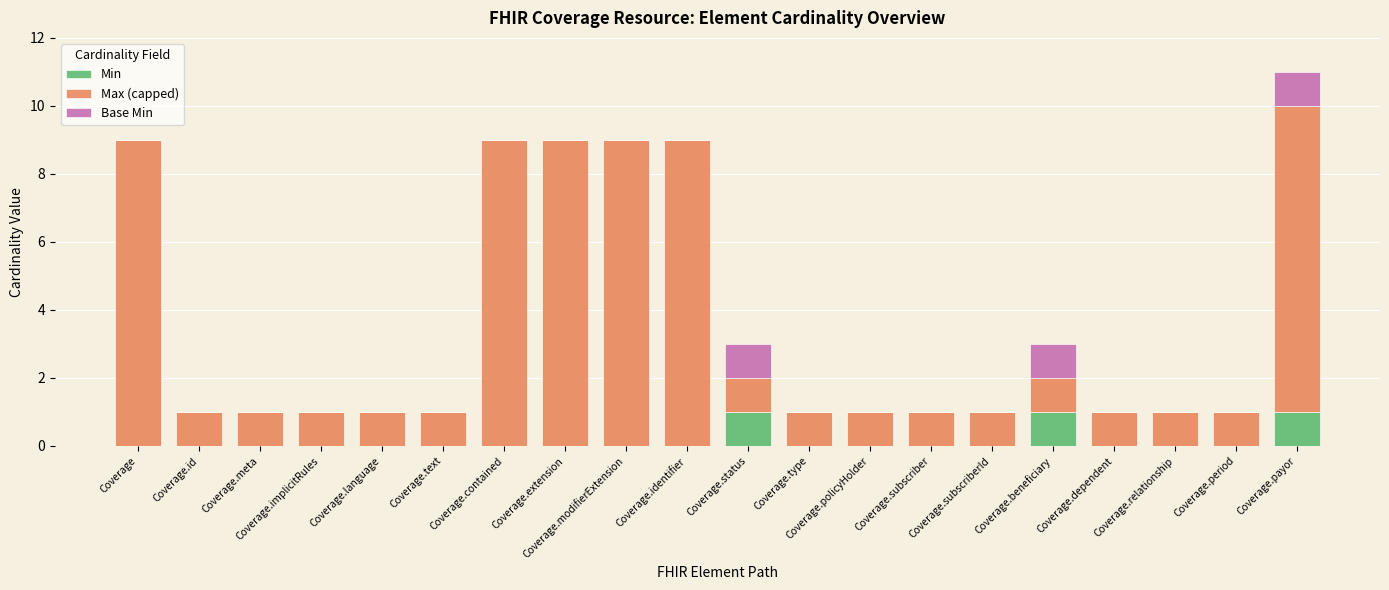

At which category is the sum across all series the highest?

Coverage.payor